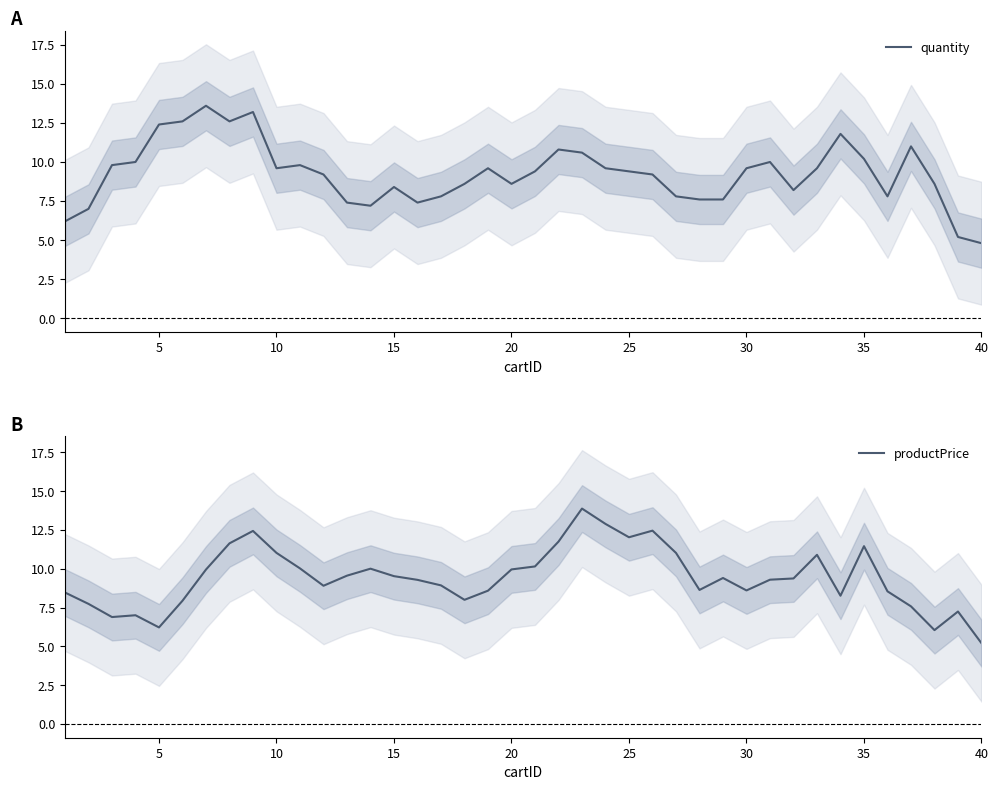

What is the difference between the maximum and minimum values in the quantity series?

8.8